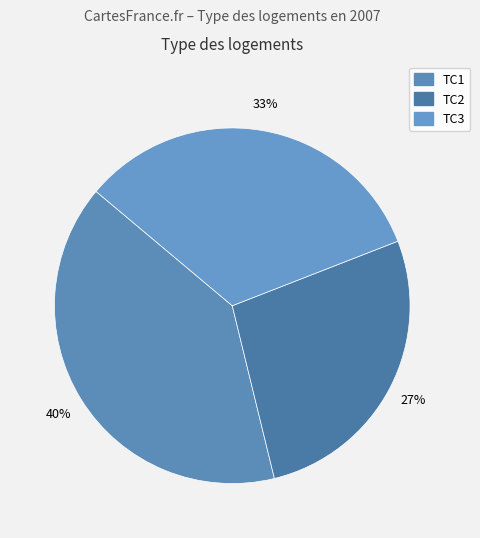

Rank the categories by value from lowest to highest.

TC2, TC3, TC1